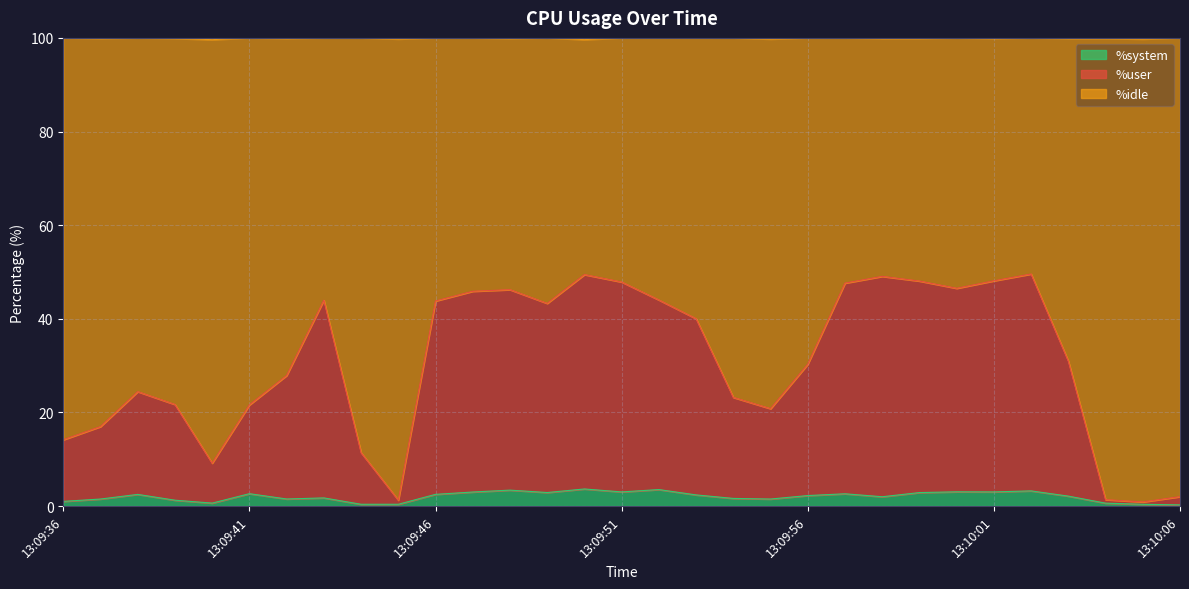

What are all the series names shown in the legend?

%system, %user, %idle